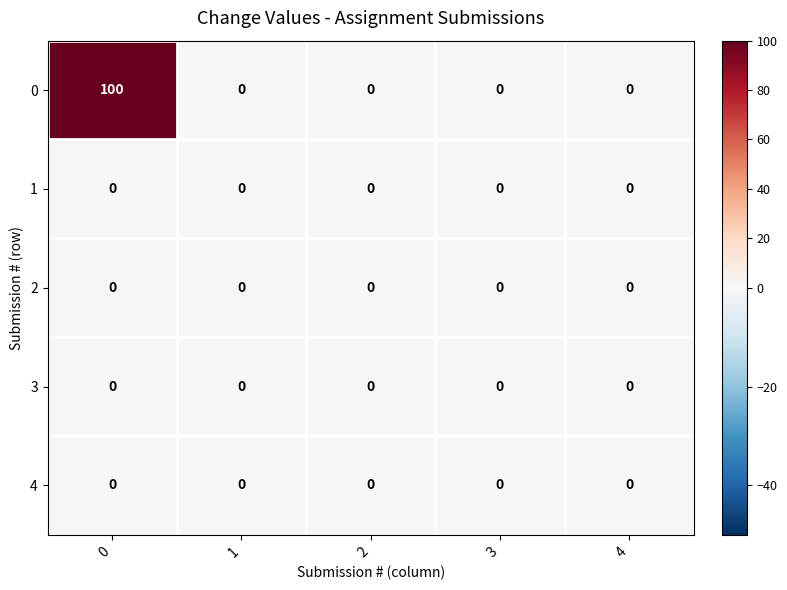

Reading left to right, what are all the values shown in this chart?

0: 100	0	0	0	0
1: 0	0	0	0	0
2: 0	0	0	0	0
3: 0	0	0	0	0
4: 0	0	0	0	0